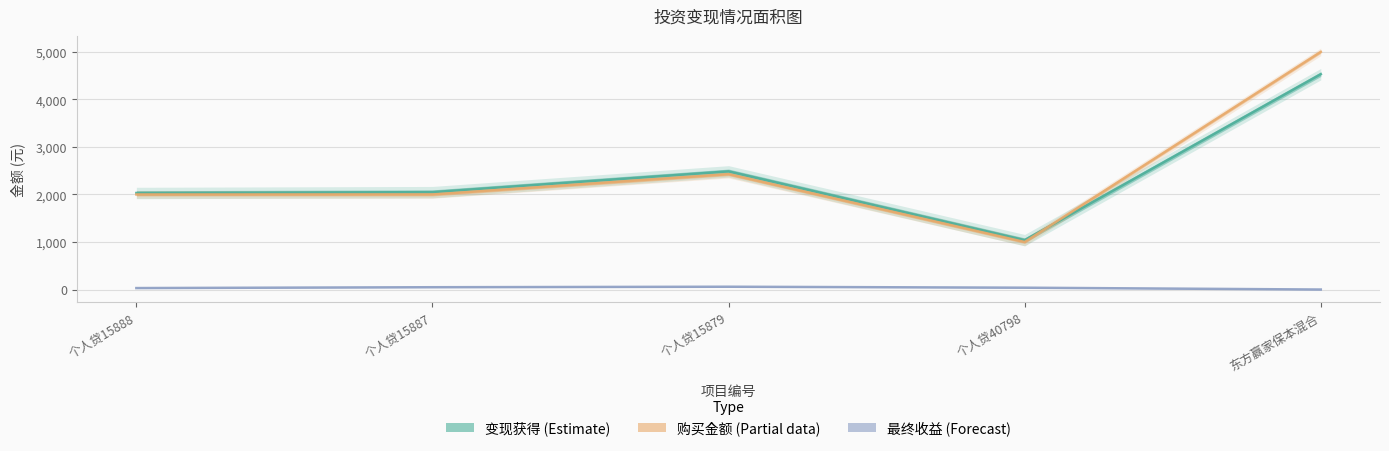

What are all the series names shown in the legend?

变现获得, 购买金额, 最终收益